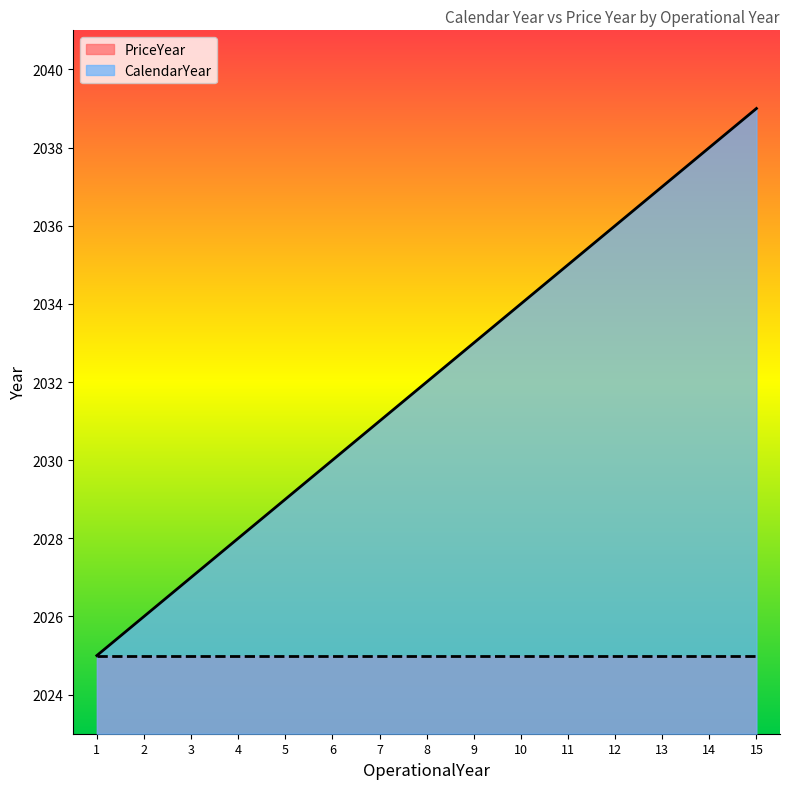

What is the change in value from 1 to 6?

+5